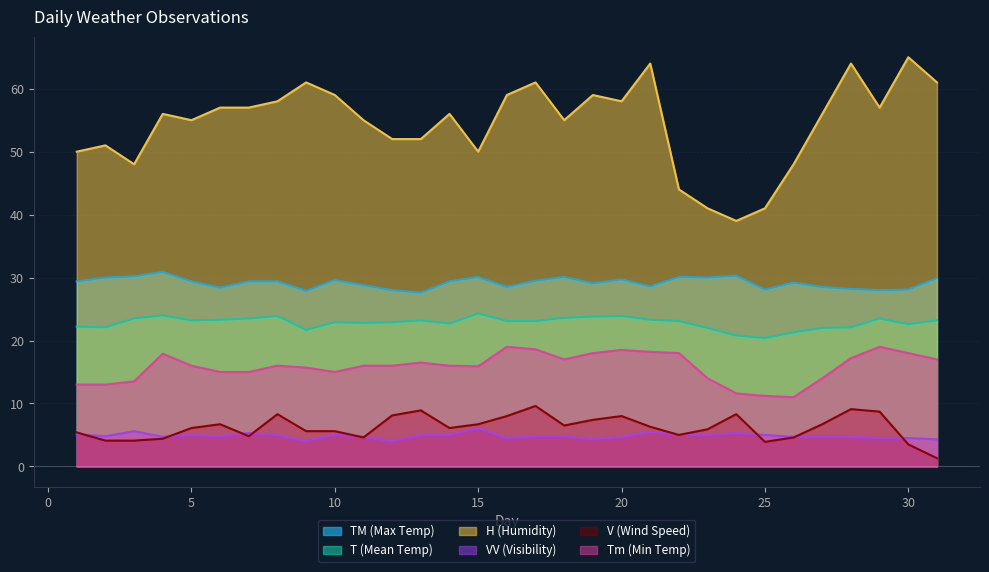

At how many categories does at least one series exceed 37?

31